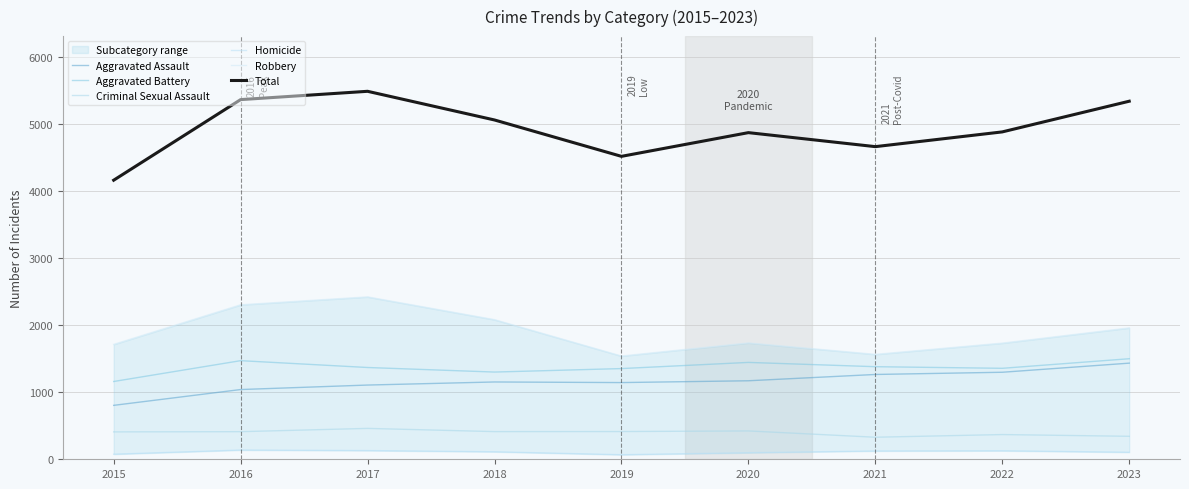

True or false: Robbery and Criminal Sexual Assault cross at least once.

False